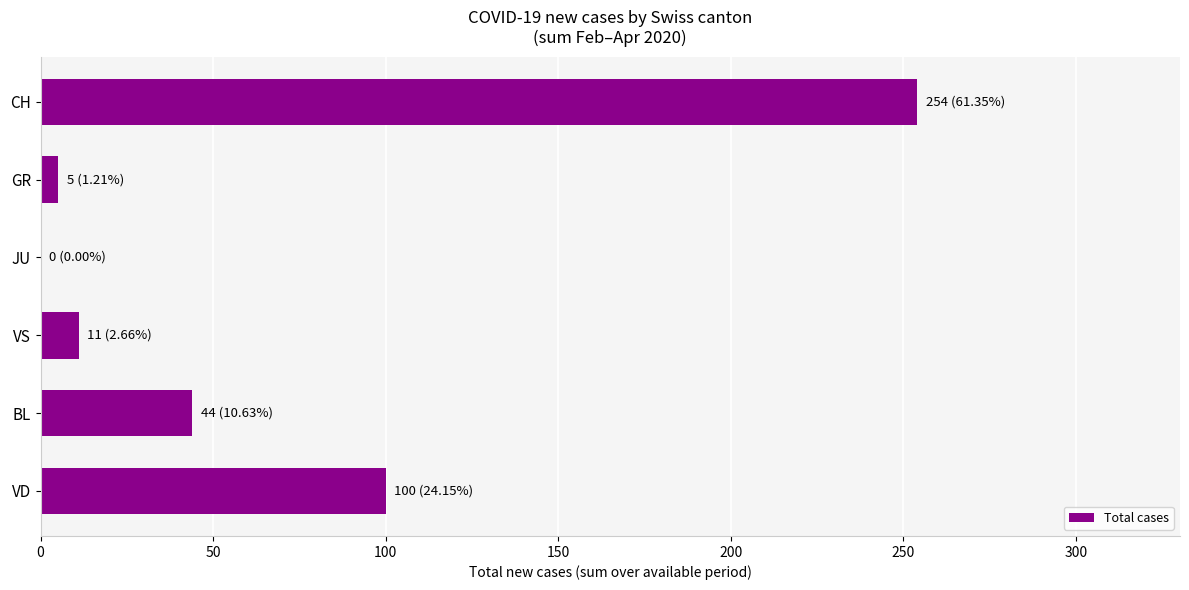

Reading bottom to top, extract all data points from this chart.

VD=100	BL=44	VS=11	JU=0	GR=5	CH=254